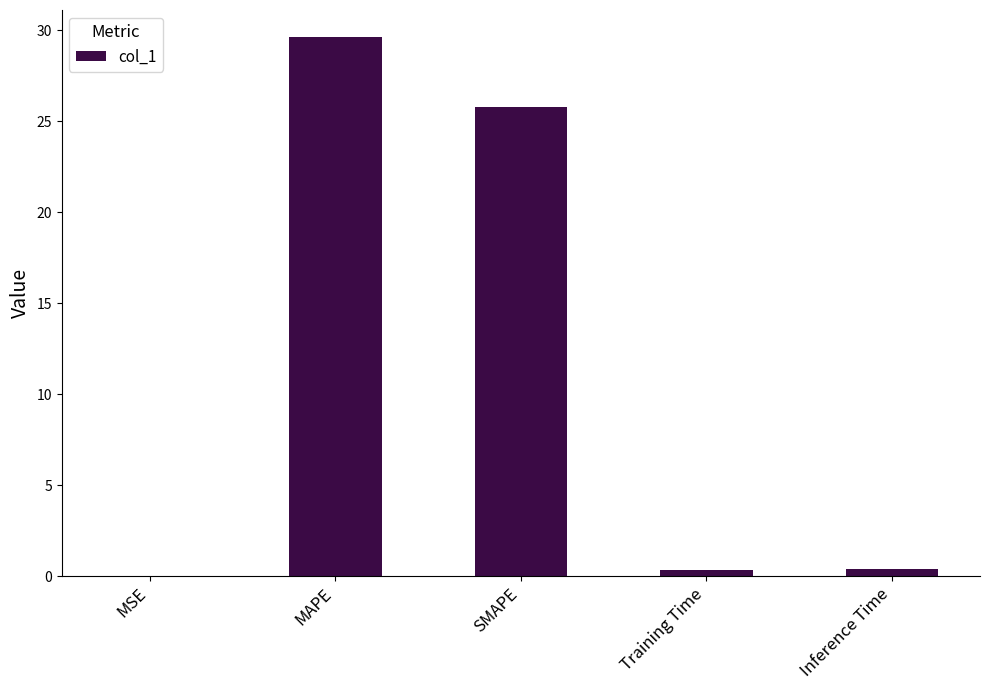

Between MAPE and MSE, which is larger?

MAPE